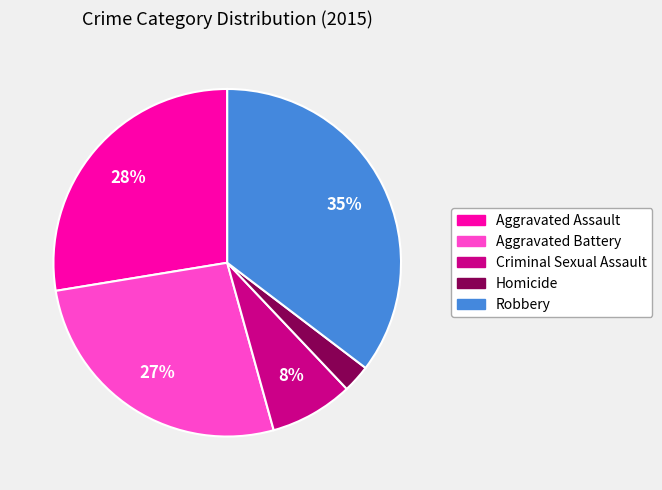

To the nearest percent, what portion does Aggravated Assault represent?

28%